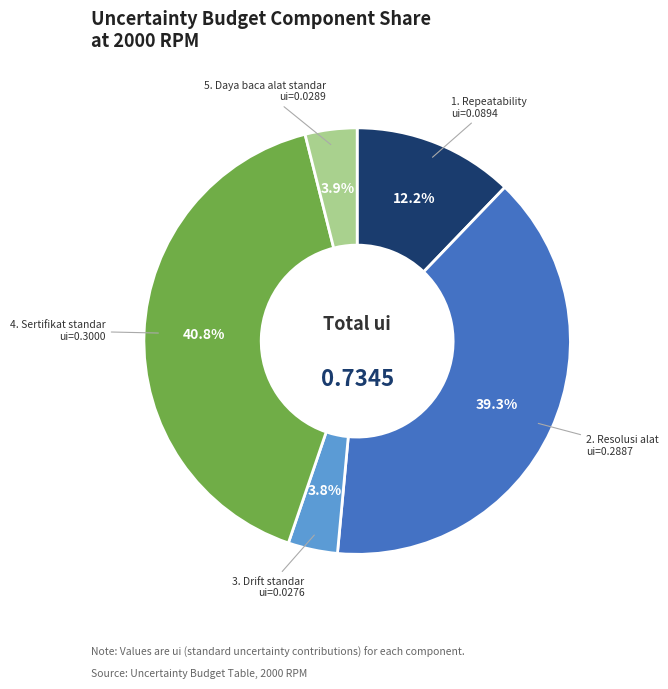

To the nearest percent, what is the combined percentage of 4. Sertifikat standar and 1. Repeatability?

53%